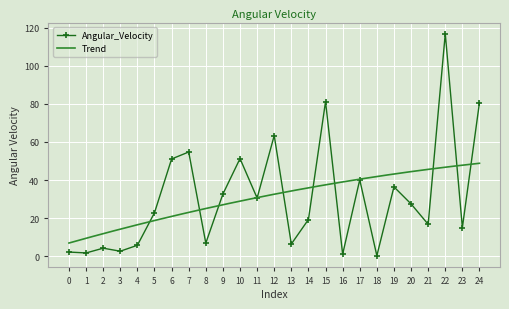

Read the value at 17.

40.1